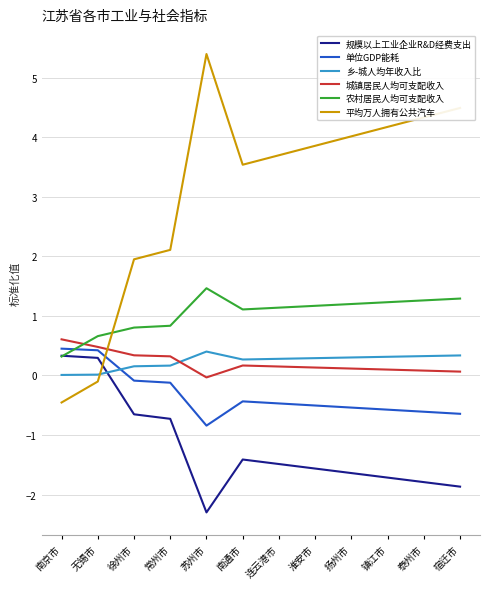

How many negative values does the 平均万人拥有公共汽车 series have?

2